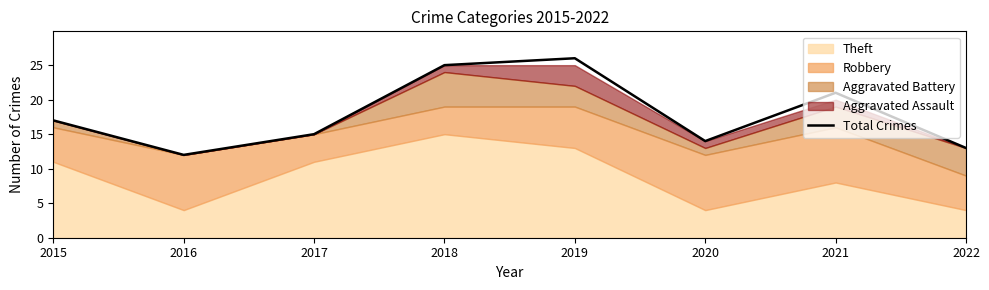

The value of Total Crimes at 2015 is 25. True or false?

False